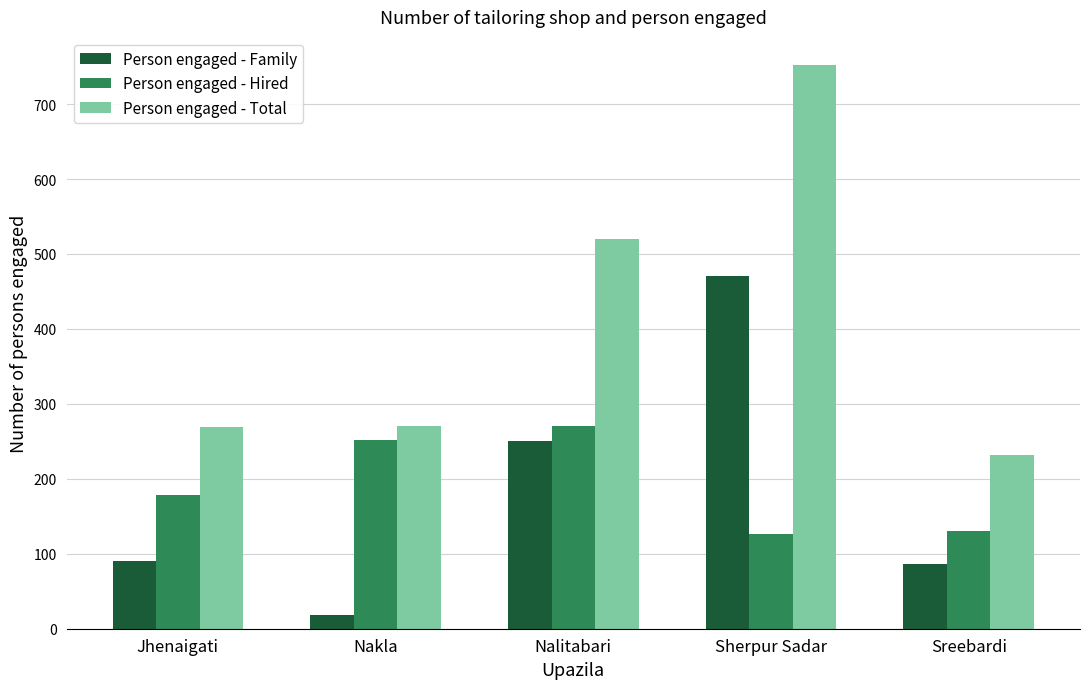

What position from the left is Sherpur Sadar?

4